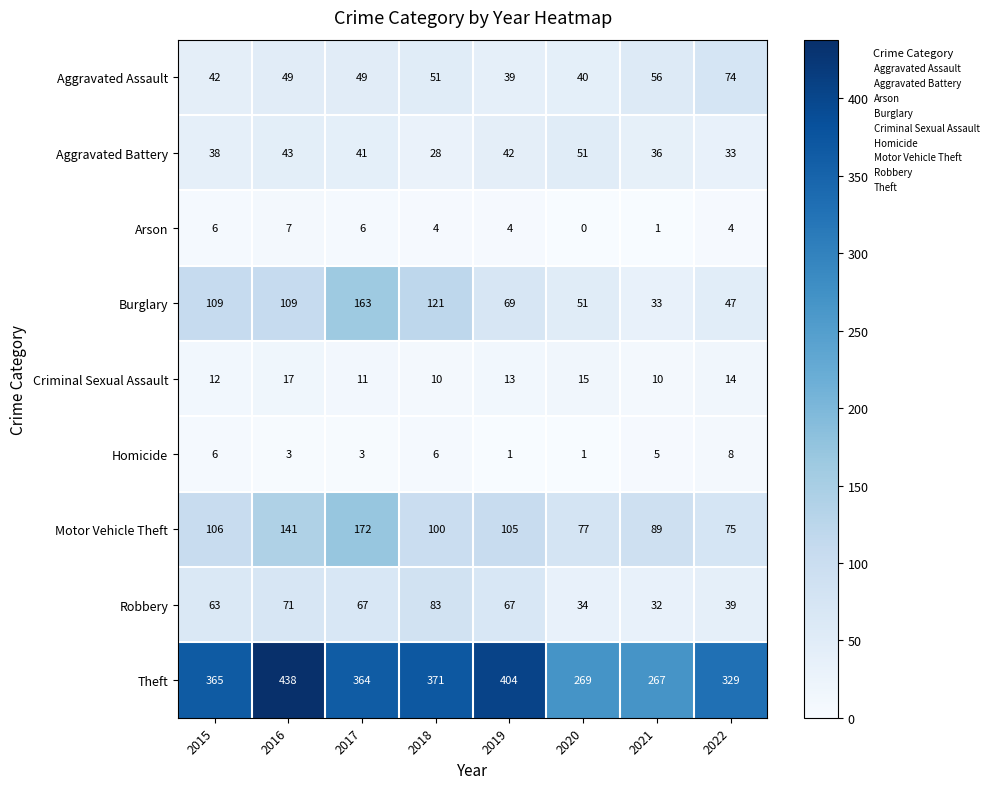

The Homicide series shows 1 at 2020. True or false?

True